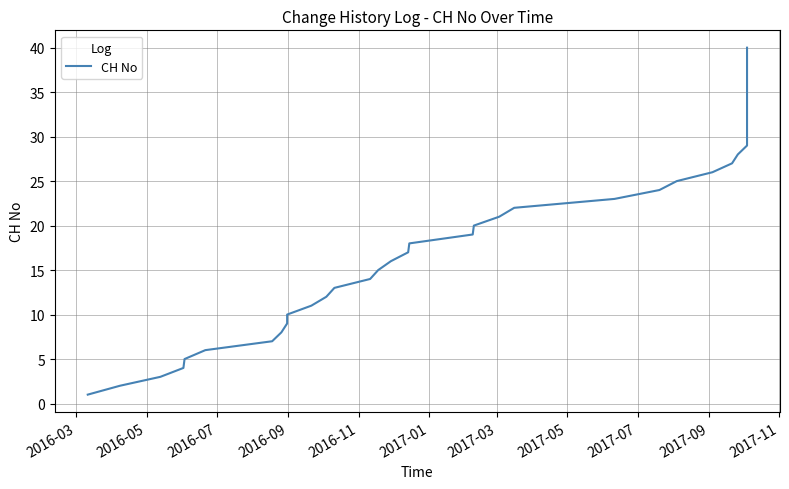

Reading left to right, what are all the values shown in this chart?

1	2	3	4	5	6	7	8	9	10	11	12	13	14	15	16	17	18	19	20	21	22	23	24	25	26	27	28	29	30	31	32	33	34	35	36	37	38	39	40